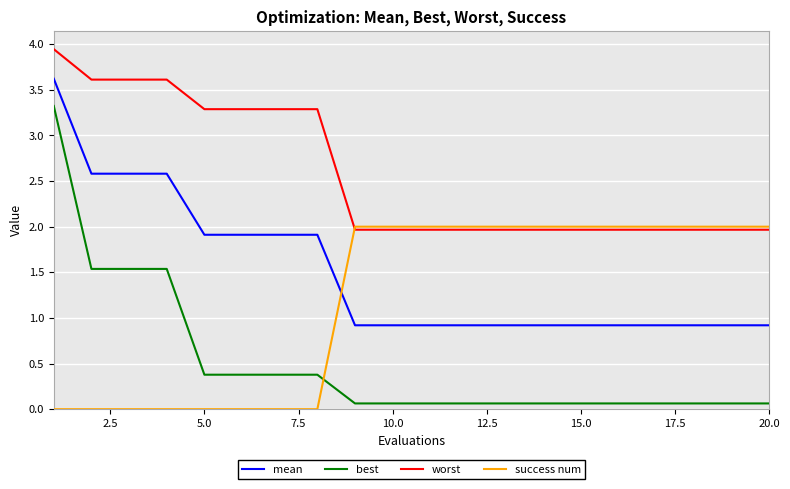

What is the difference between the maximum and minimum values in the success num series?

2.0